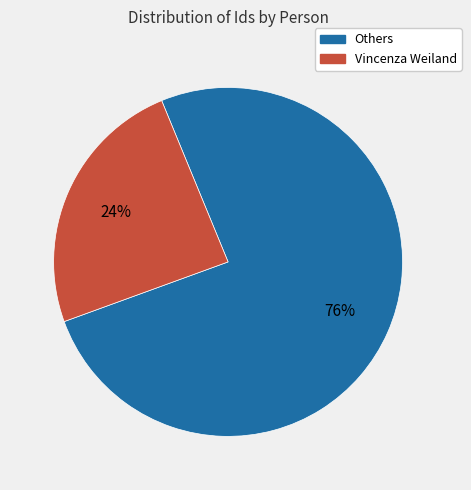

To the nearest percent, what is the average slice percentage?

50%